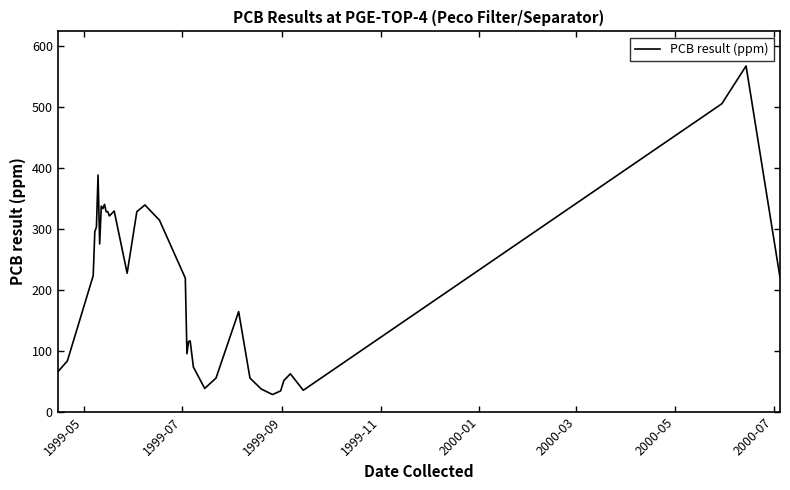

What is the smallest value displayed?

28